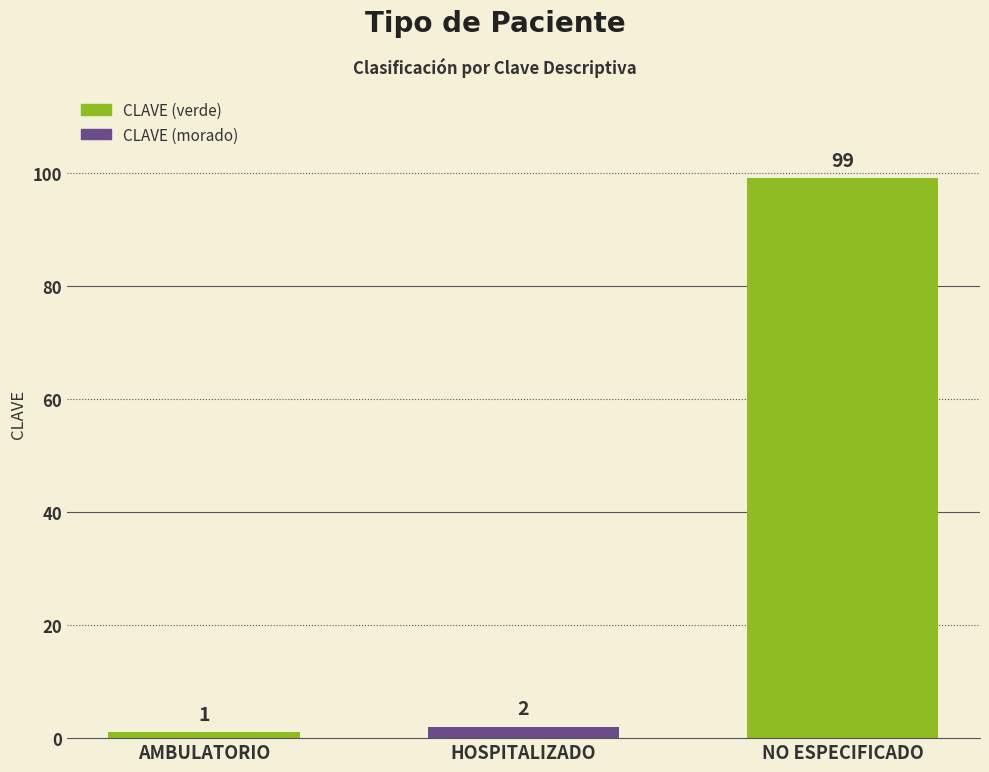

What is the maximum value shown in the chart?

99